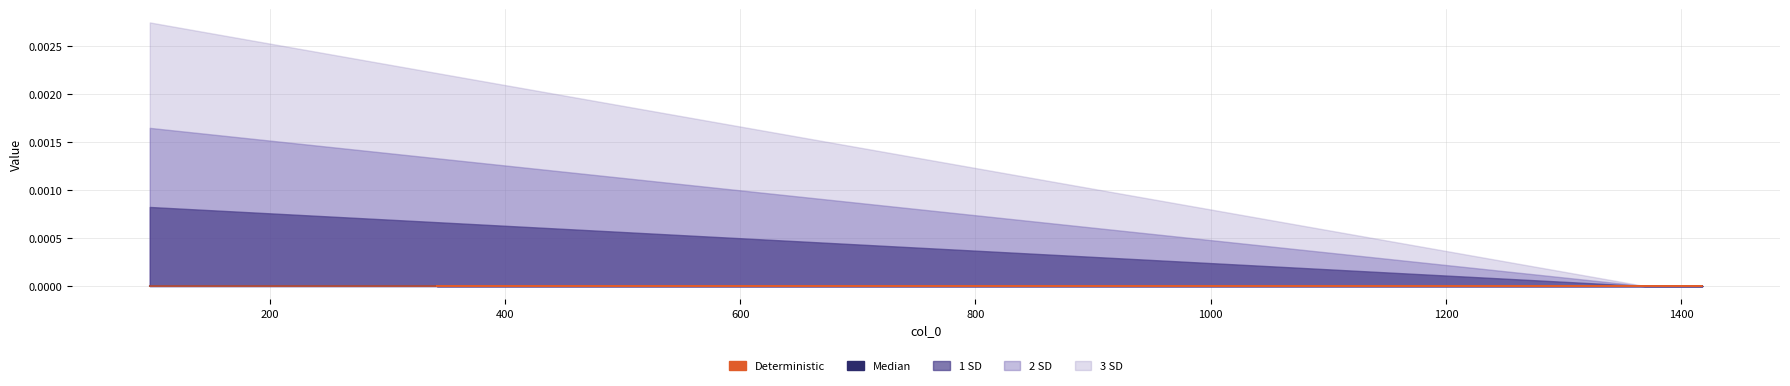

The Median series shows 0.0 at 800. True or false?

True